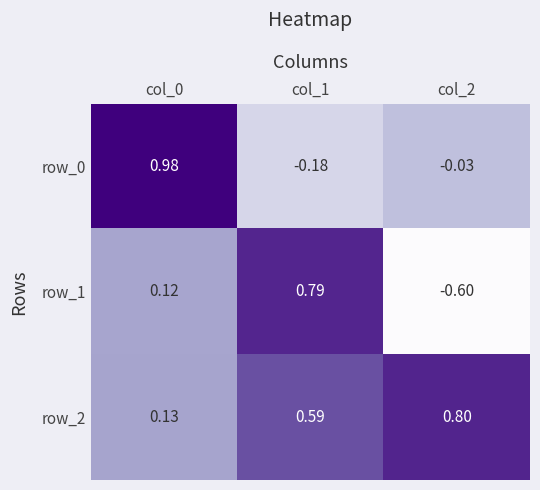

Is the value of row_1 at col_0 greater than the value of row_2 at col_1?

No